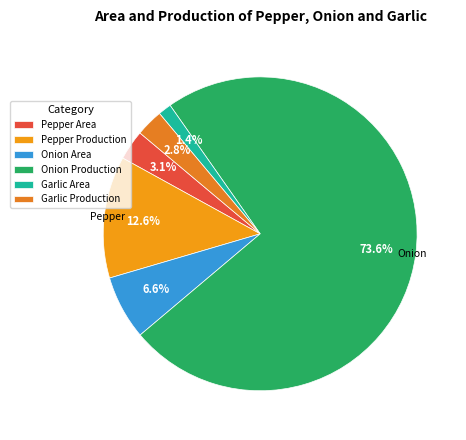

What is the largest slice in the pie chart?

Onion Production